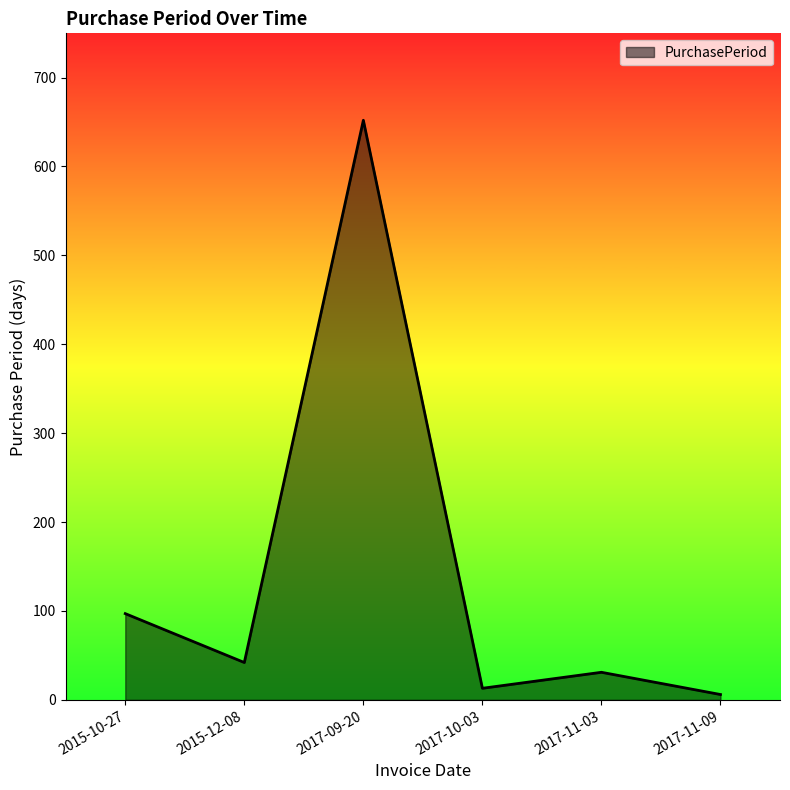

What is the ratio of the value at 2015-12-08 to the value at 2017-11-09?

7.0